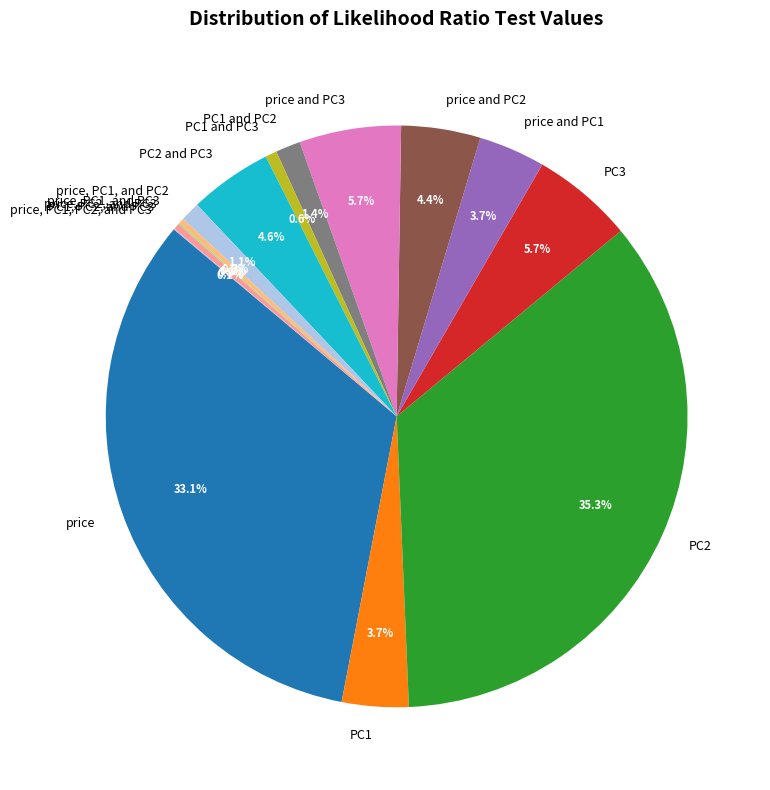

How much of the chart is everything except PC3?

94.3%